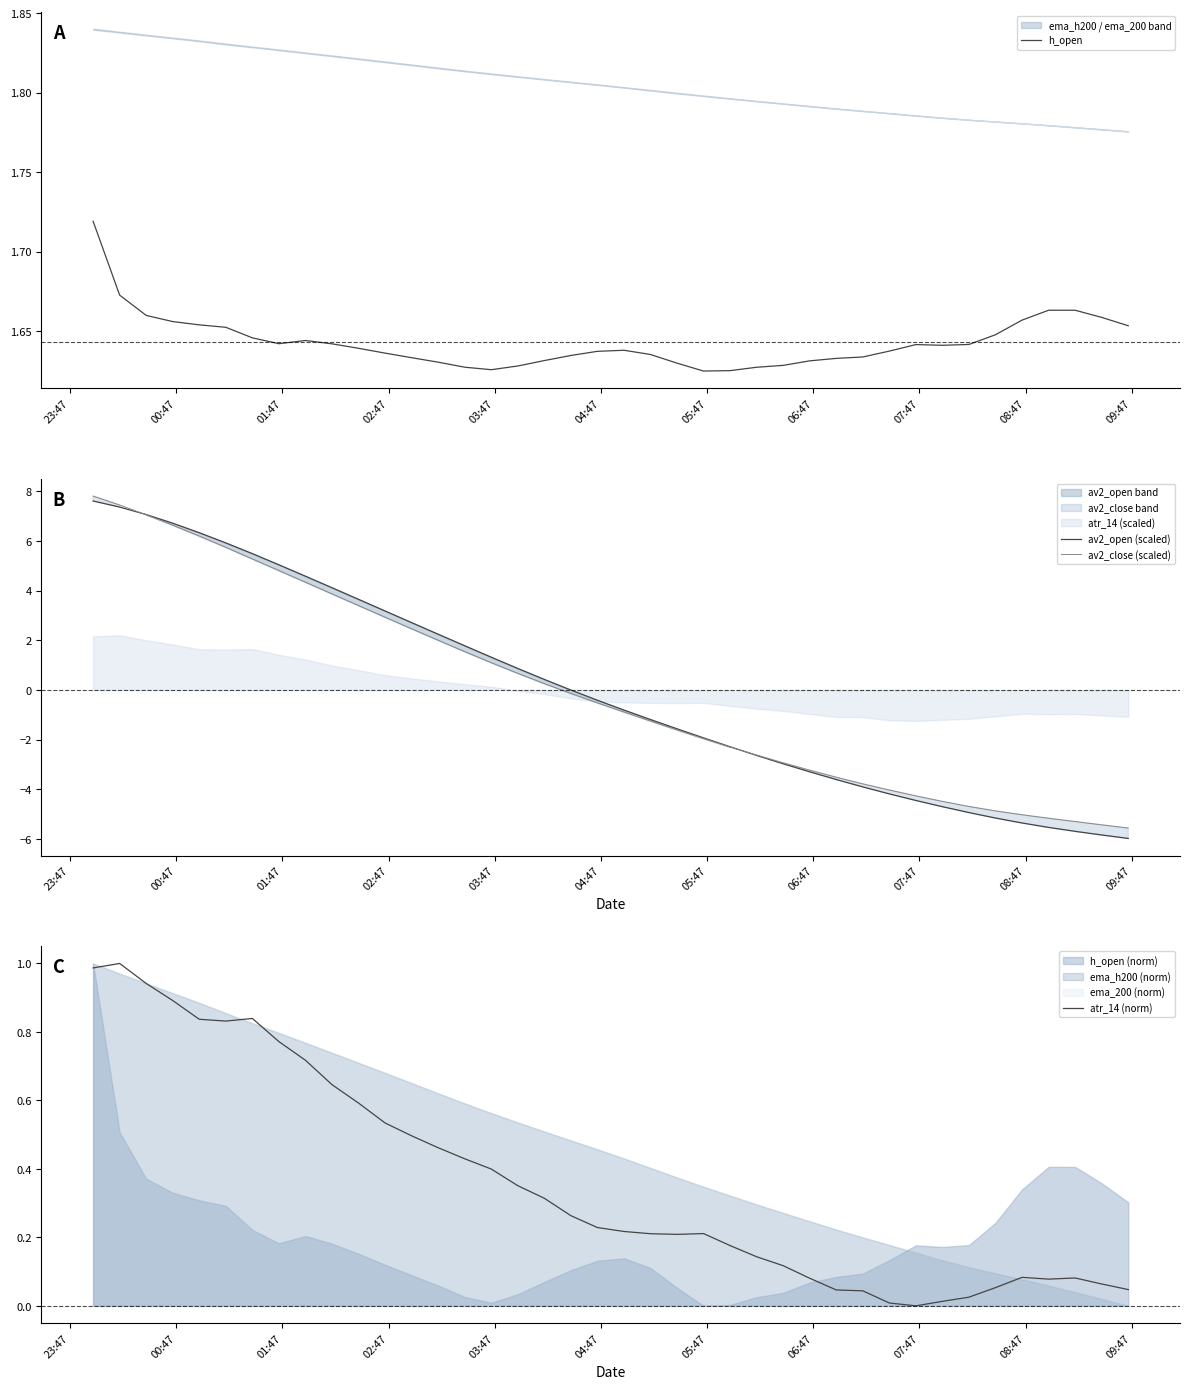

What is the highest value of the av2_open (scaled) series?

7.6